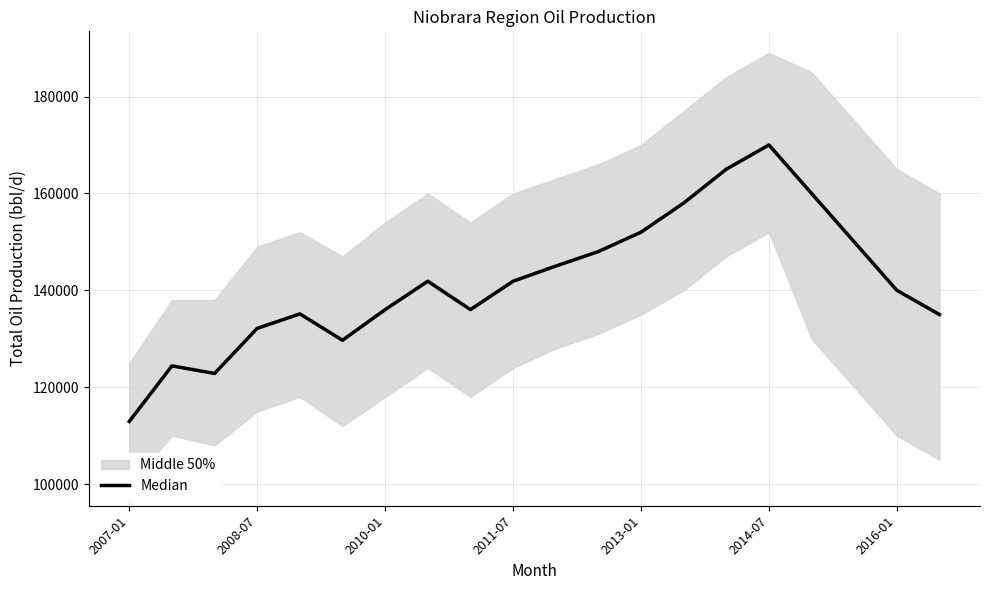

Count the number of values greater than 141876.

10